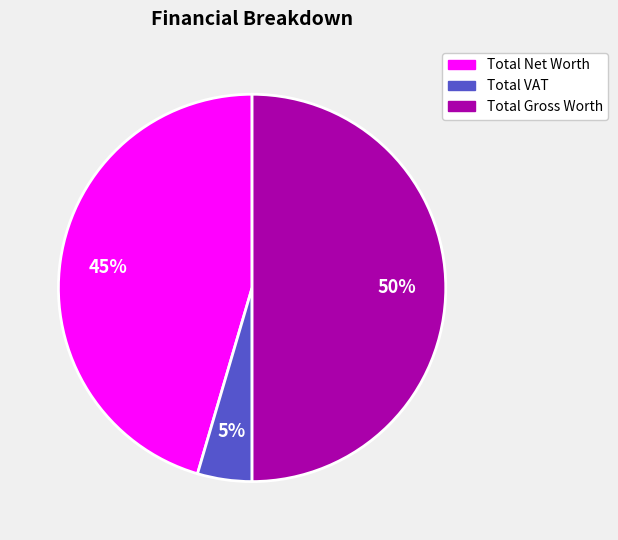

Does Total Net Worth account for over 50% of the chart?

No